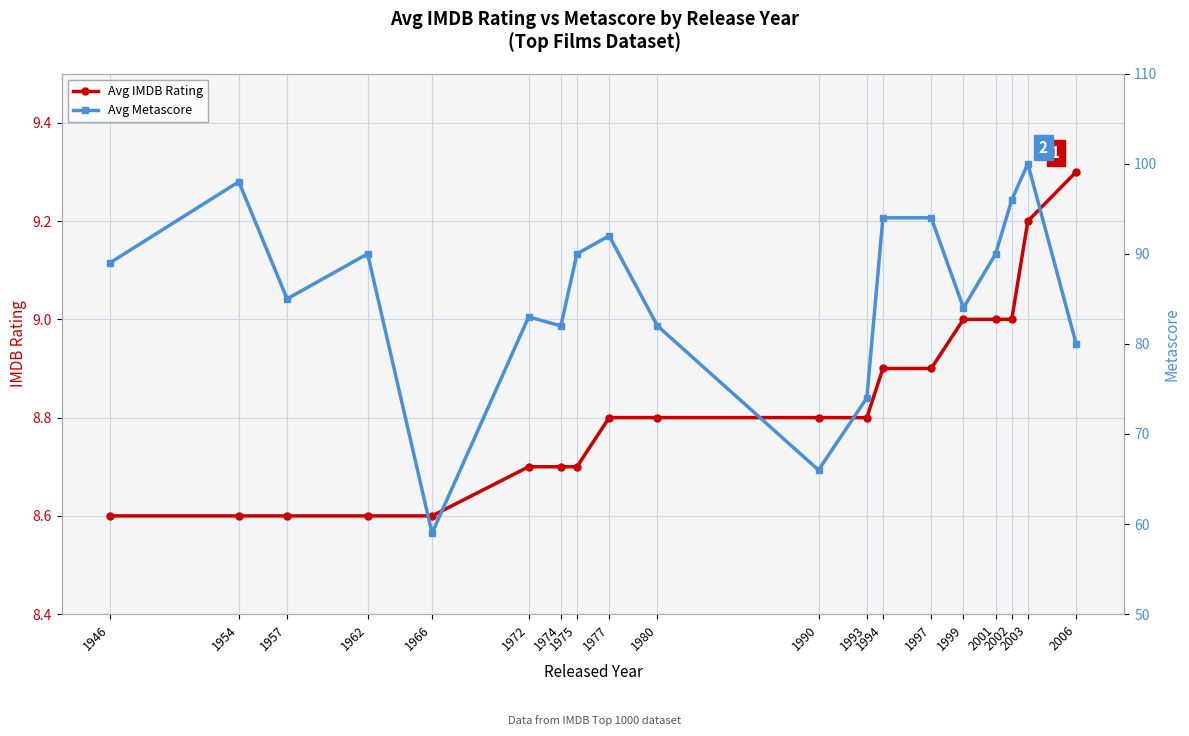

Which category has the highest value in the Avg Metascore series?

2003